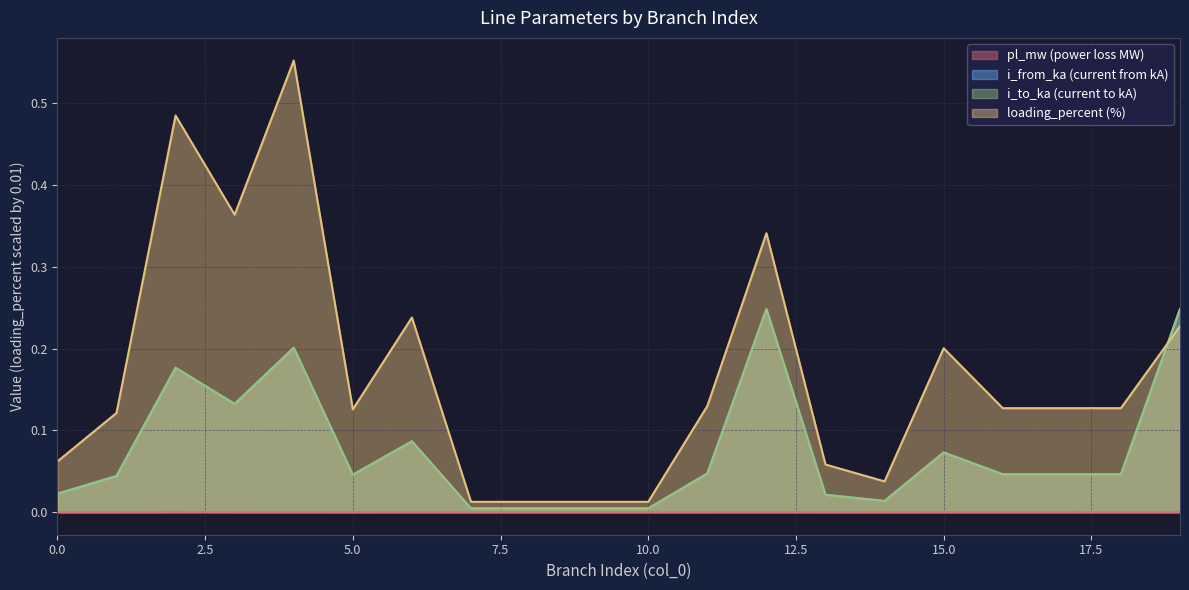

Reading left to right, extract all data points from this chart.

pl_mw: 0.0	0.0	0.0	0.0	0.0	0.0	0.0	0.0	0.0	0.0	0.0	0.0	0.0	0.0	0.0	0.0	0.0	0.0	0.0	0.0
i_from_ka: 0.0	0.0	0.2	0.1	0.2	0.0	0.1	0.0	0.0	0.0	0.0	0.0	0.2	0.0	0.0	0.1	0.0	0.0	0.0	0.2
i_to_ka: 0.0	0.0	0.2	0.1	0.2	0.0	0.1	0.0	0.0	0.0	0.0	0.0	0.2	0.0	0.0	0.1	0.0	0.0	0.0	0.2
loading_percent: 0.1	0.1	0.5	0.4	0.6	0.1	0.2	0.0	0.0	0.0	0.0	0.1	0.3	0.1	0.0	0.2	0.1	0.1	0.1	0.2